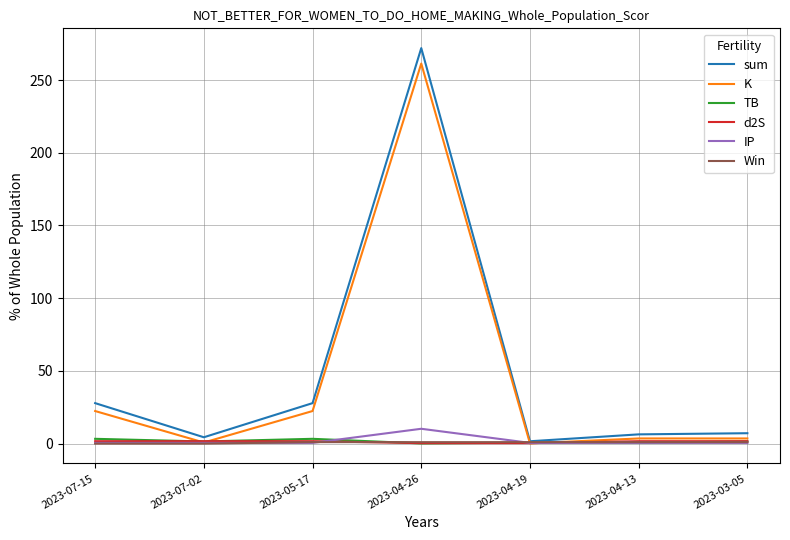

Is the value of K at 2023-04-26 greater than the value of TB at 2023-04-19?

Yes